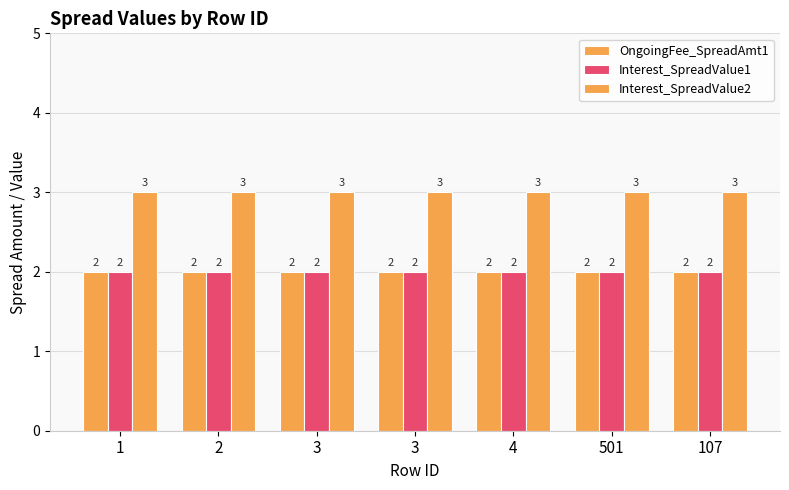

Rank the series by their maximum value, from highest to lowest.

Interest_SpreadValue2, OngoingFee_SpreadAmt1, Interest_SpreadValue1